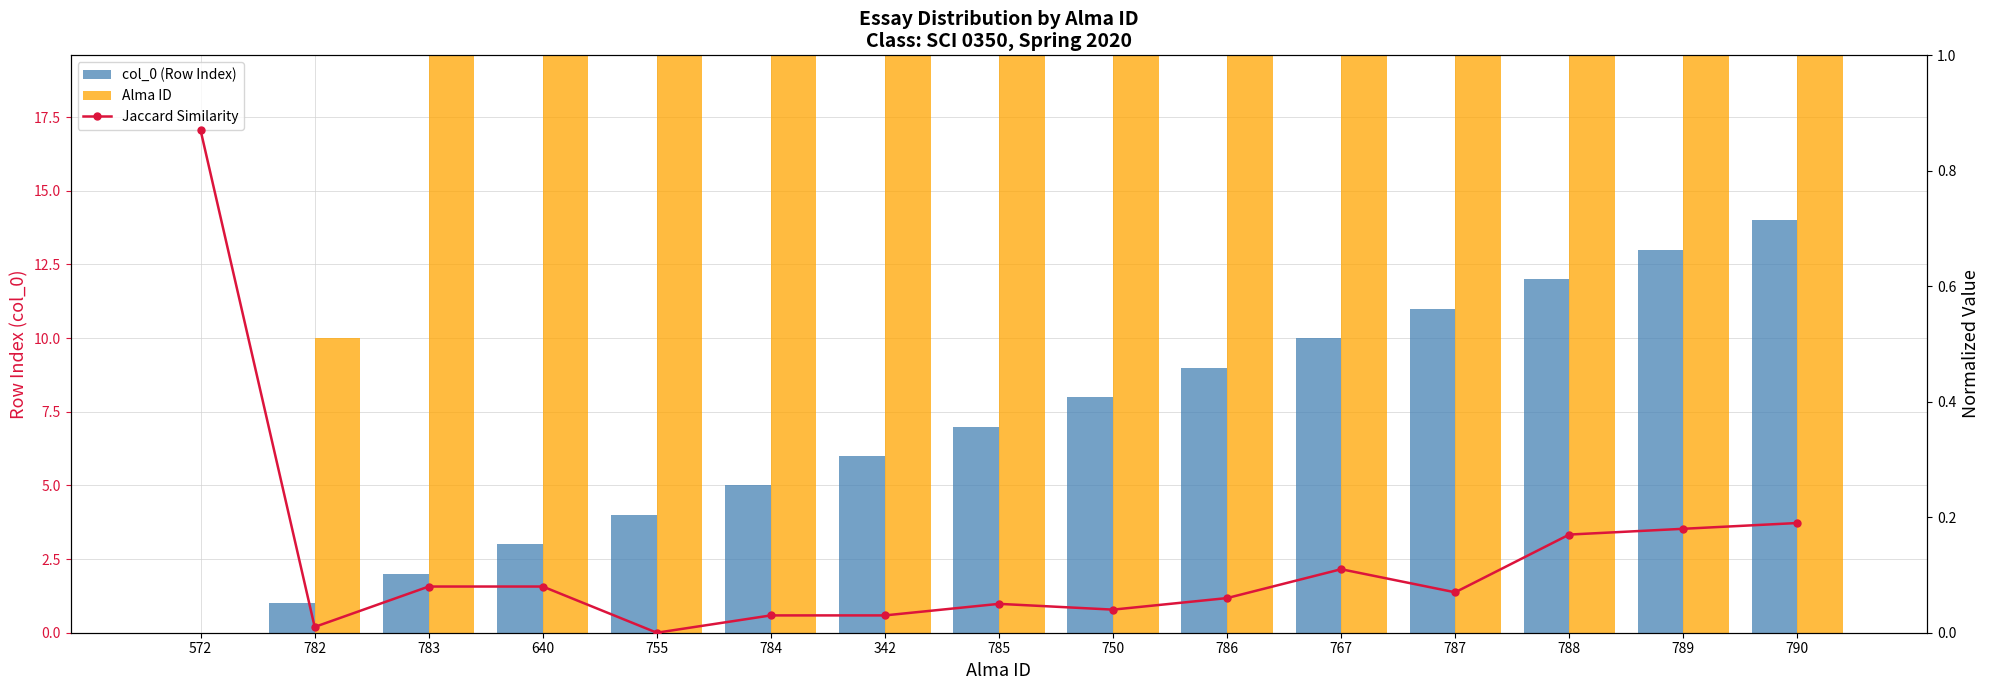

What is the label of the 2nd bar from the right?

789